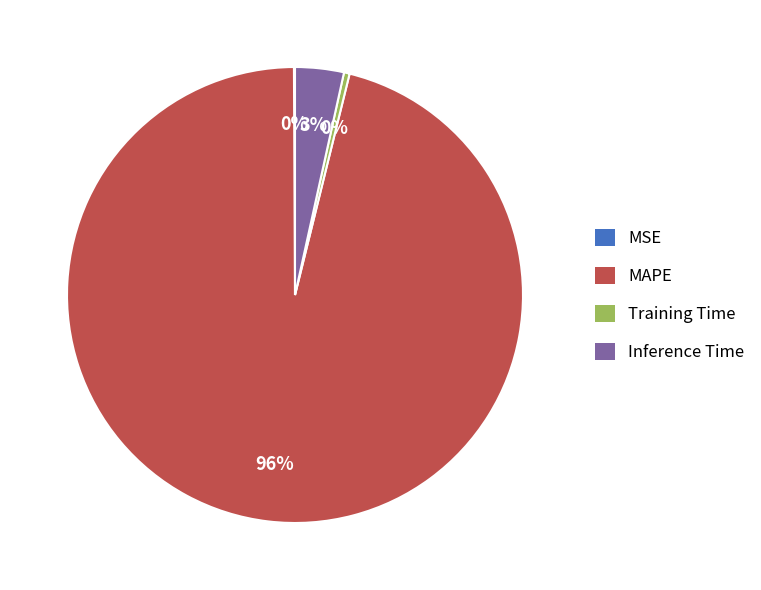

Do Training Time and MAPE together represent more than half of the pie?

Yes